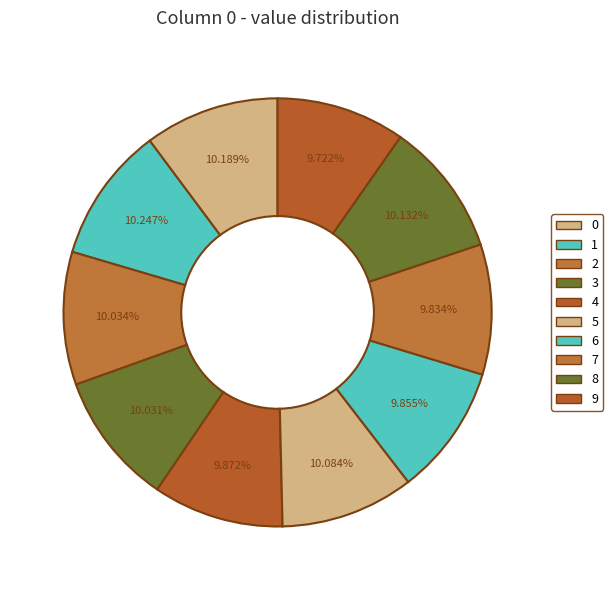

Is 1 the majority of the pie?

No